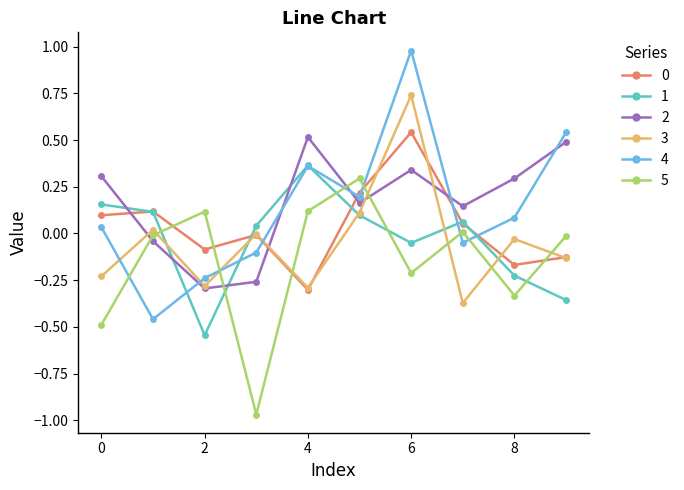

True or false: 5 has more than 2 points higher than both neighbors.

True